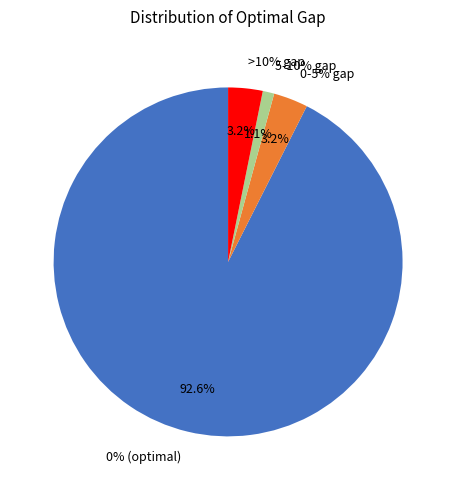

What is the total percentage of >10% gap and 1-5% gap?

6.4%